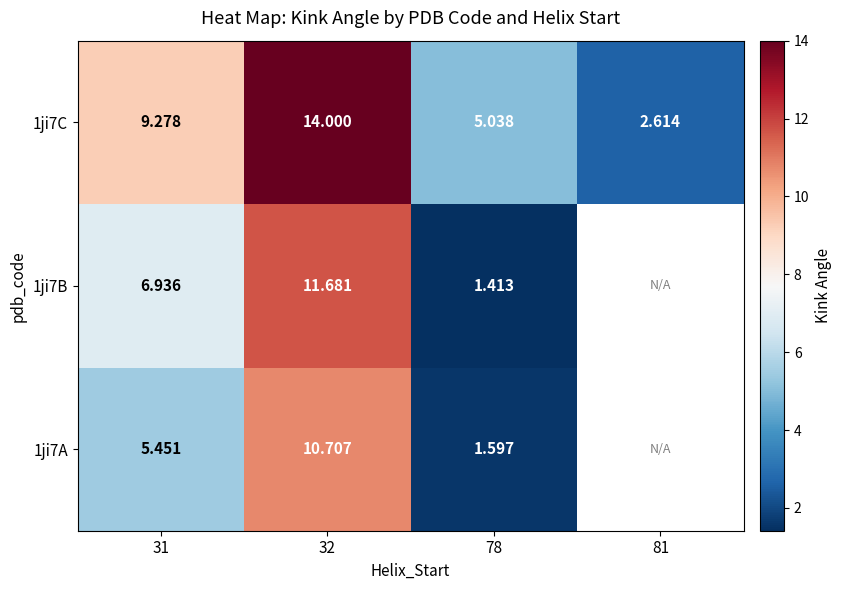

True or false: 1ji7A has a value of 3.2 at 31.

False